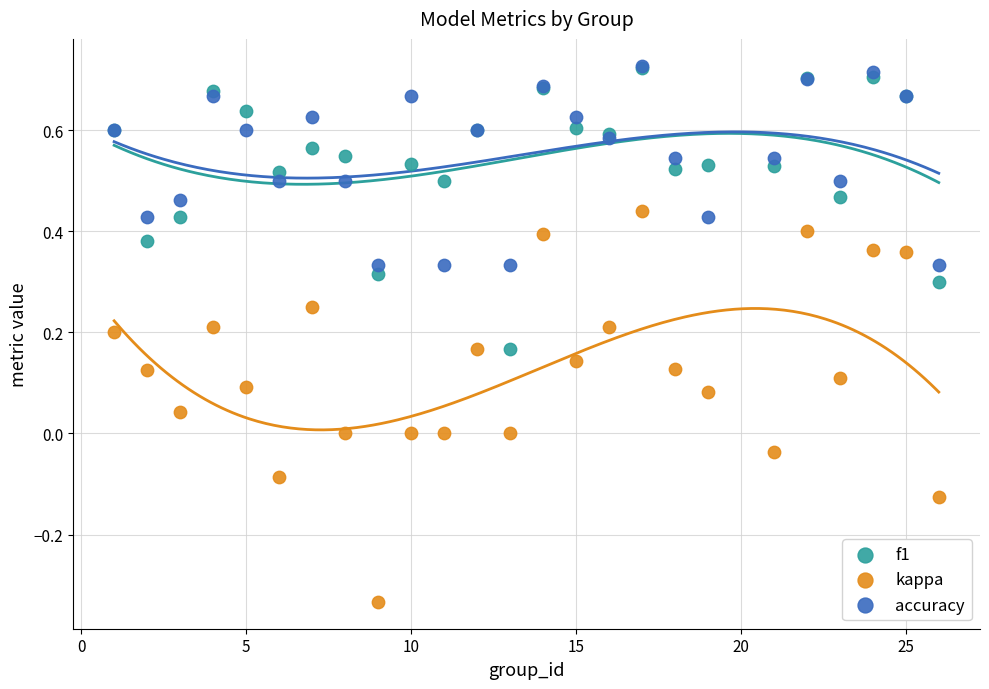

What are all the series names shown in the legend?

f1, kappa, accuracy